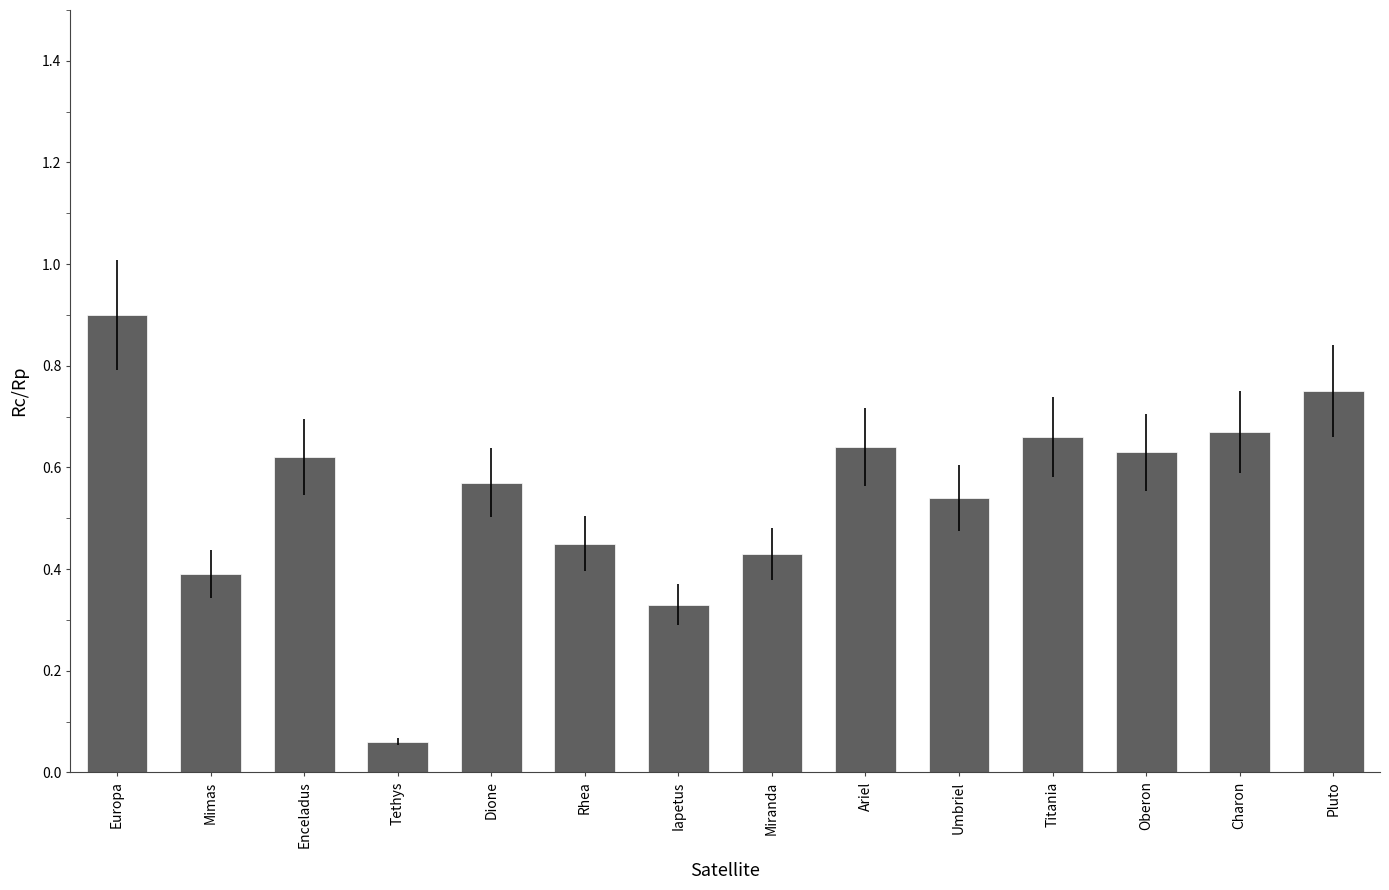

At which category does the chart reach its peak across all series?

Europa